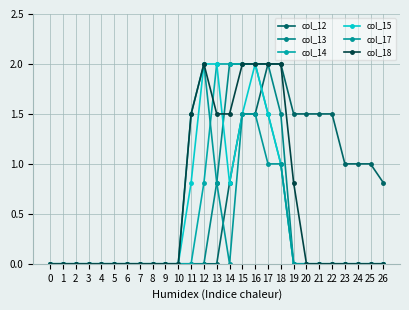

How many categories are shown in the chart?

27